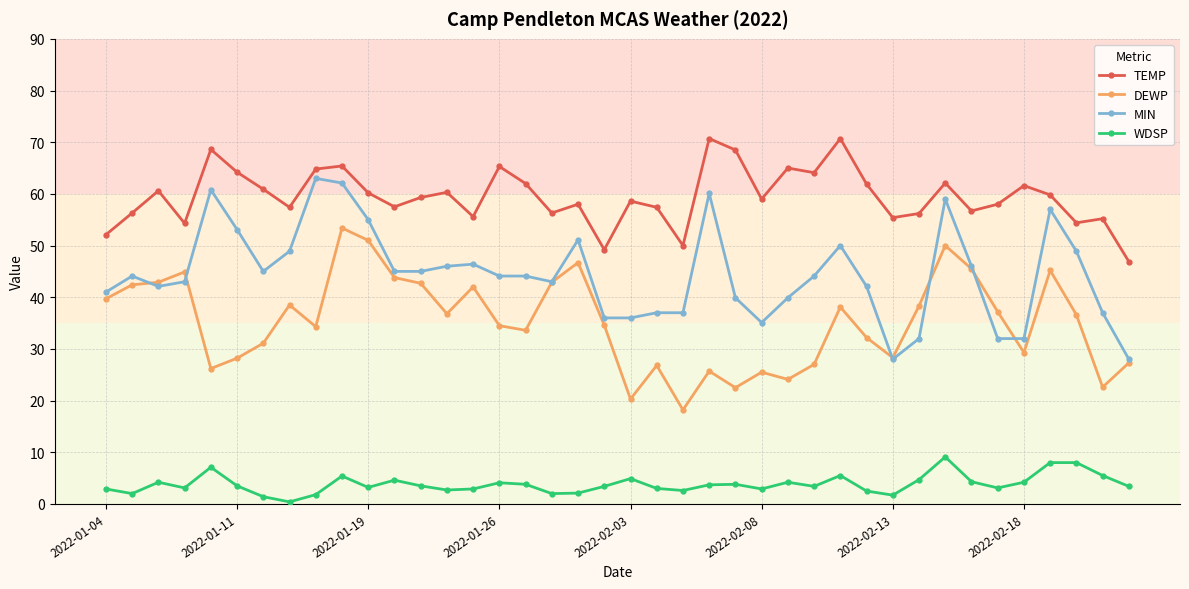

Is this an area chart (filled region under the line)?

No